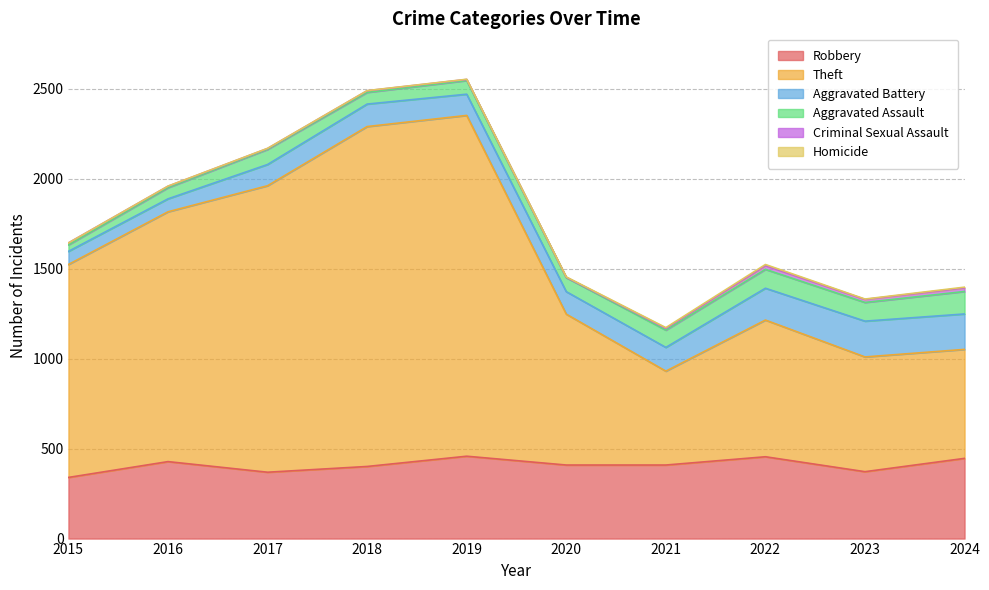

True or false: Theft and Aggravated Battery cross at least once.

False